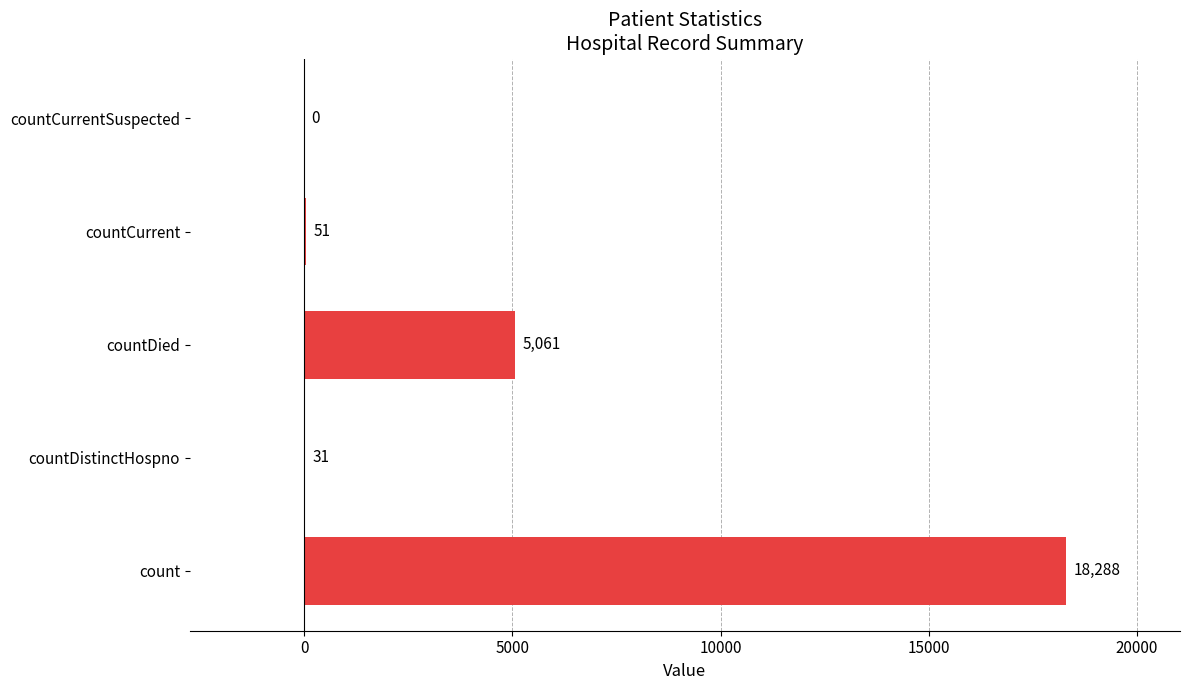

How many distinct data groups are displayed?

1